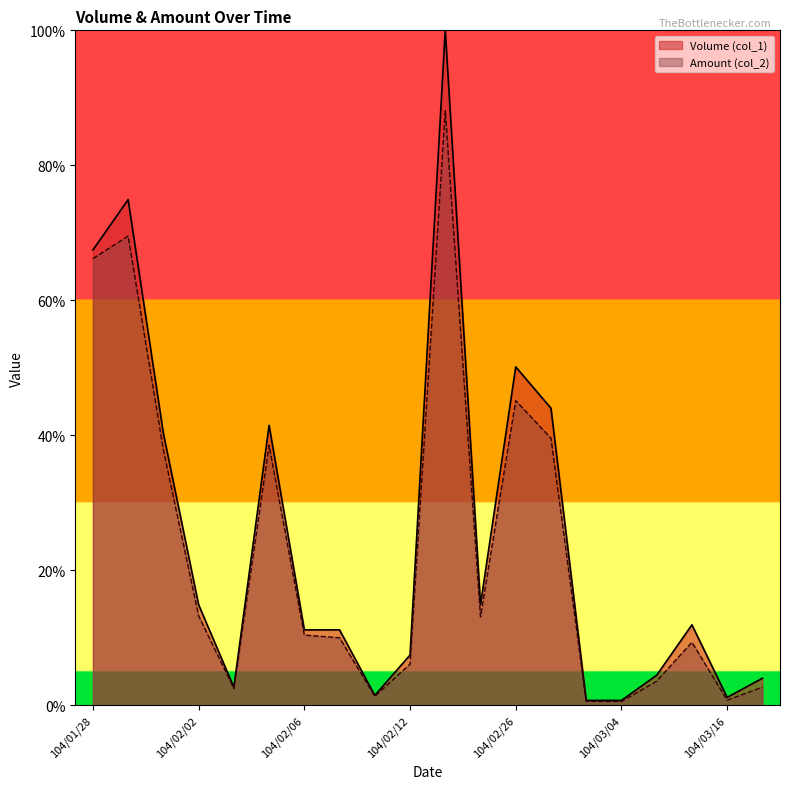

What position from the left is 104/02/05?

6